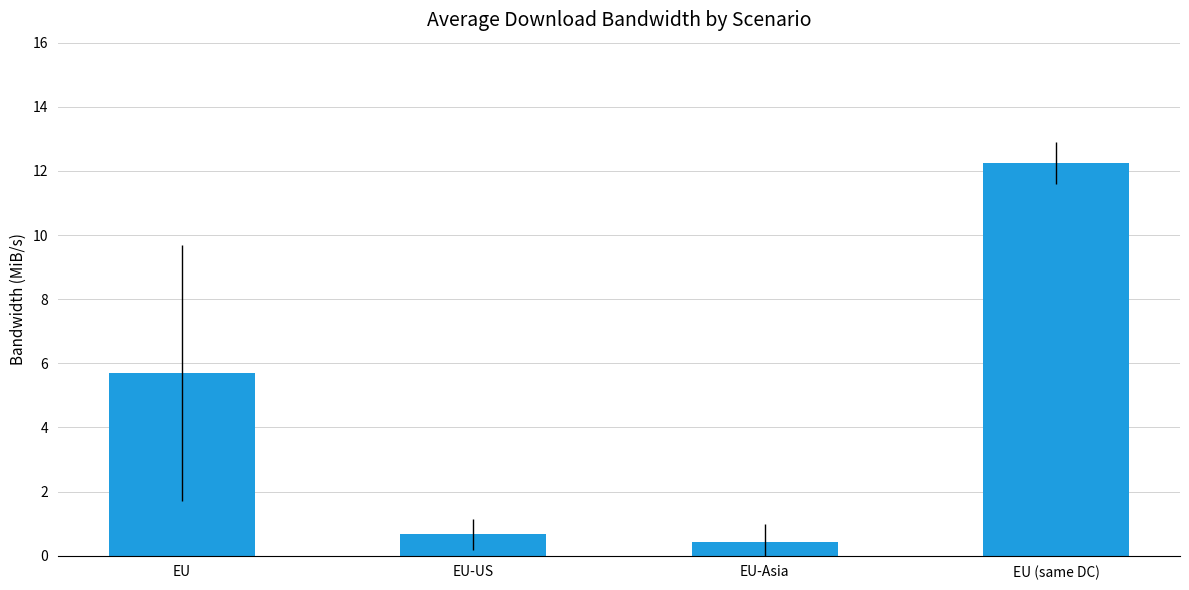

What is the maximum value shown in the chart?

12.2